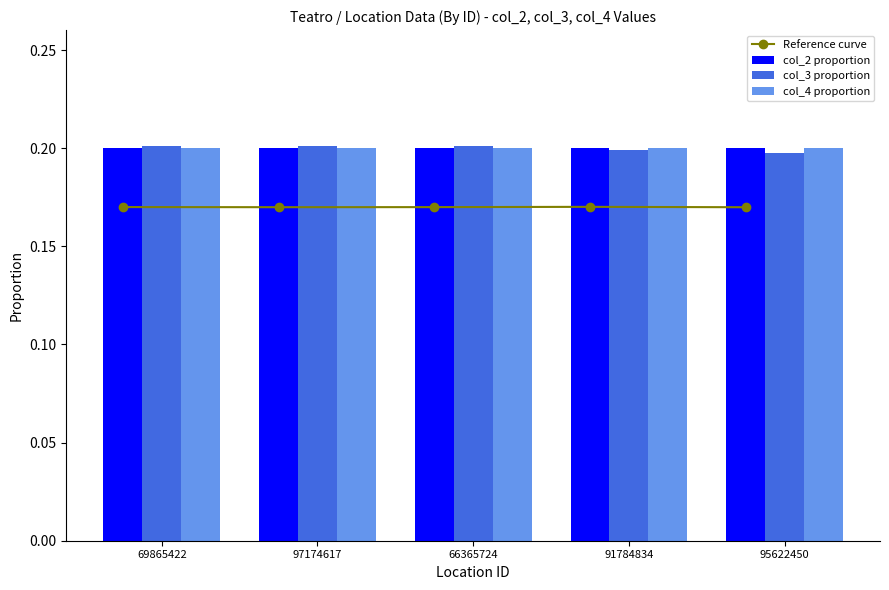

Reading left to right, transcribe all the data shown in this chart.

Reference curve: 0.2	0.2	0.2	0.2	0.2
col_2 proportion: 0.2	0.2	0.2	0.2	0.2
col_3 proportion: 0.2	0.2	0.2	0.2	0.2
col_4 proportion: 0.2	0.2	0.2	0.2	0.2